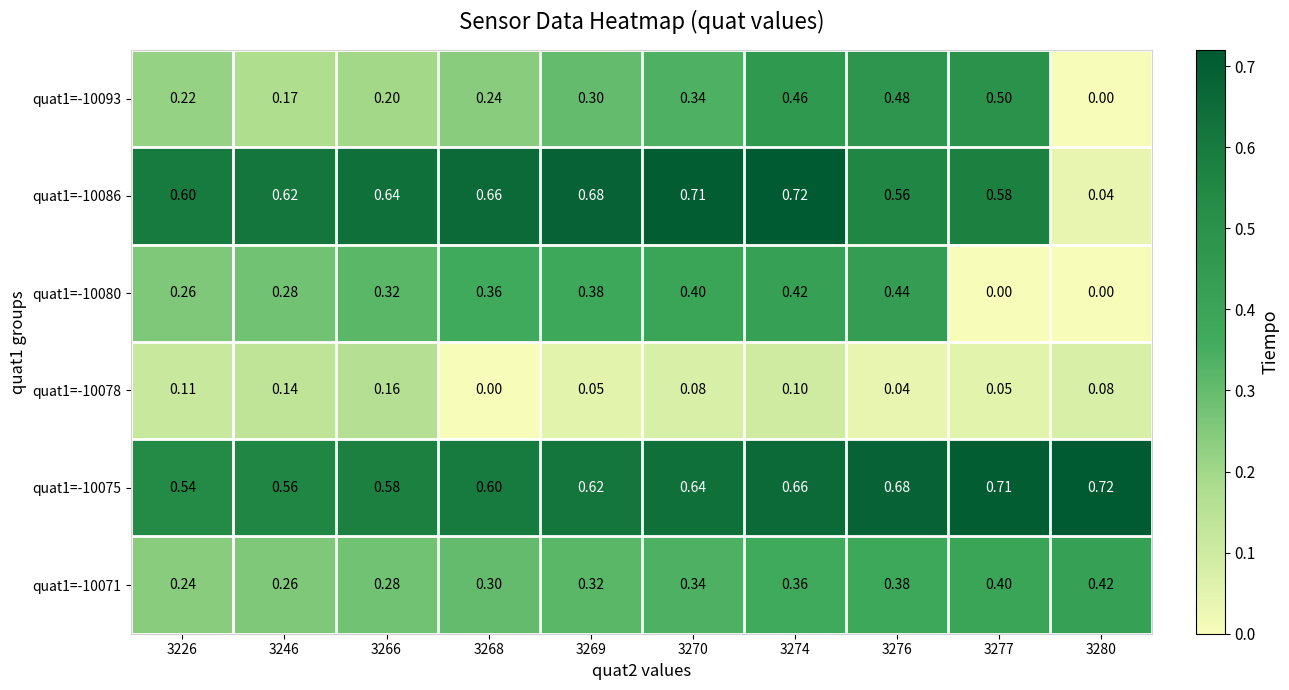

Which series has the largest total across all categories?

quat1=-10075